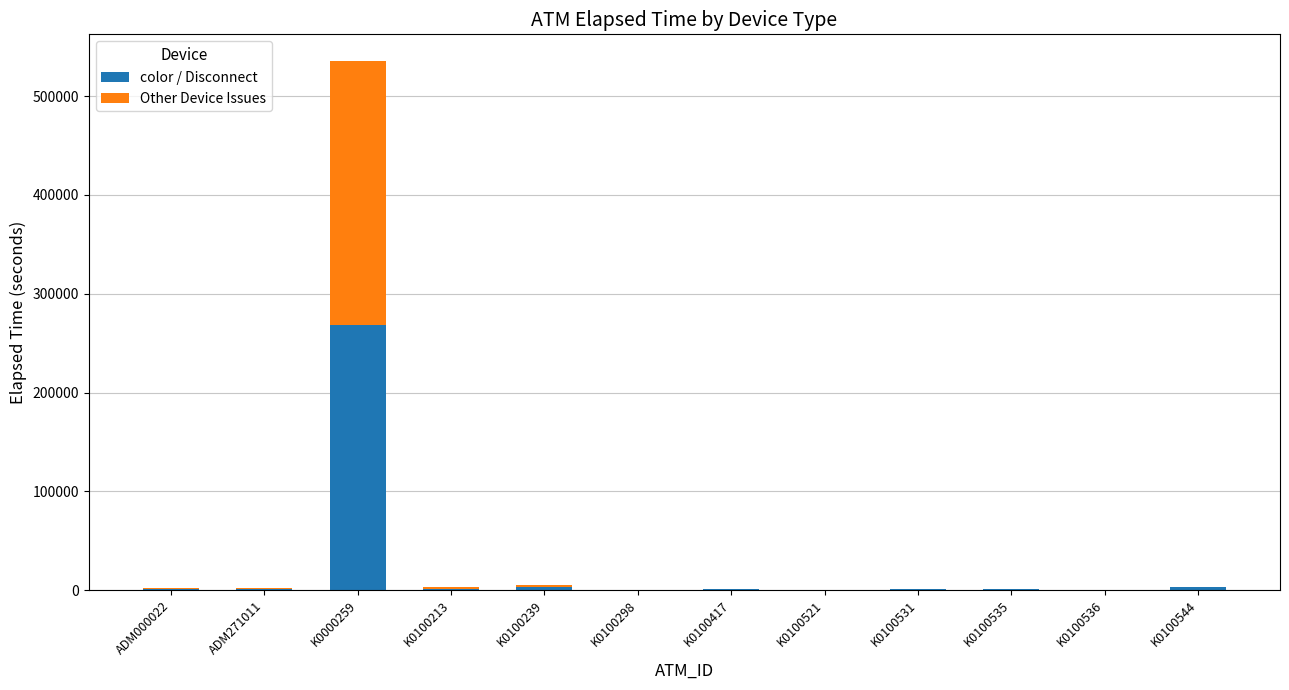

The color / Disconnect series shows 1349 at K0100417. True or false?

True